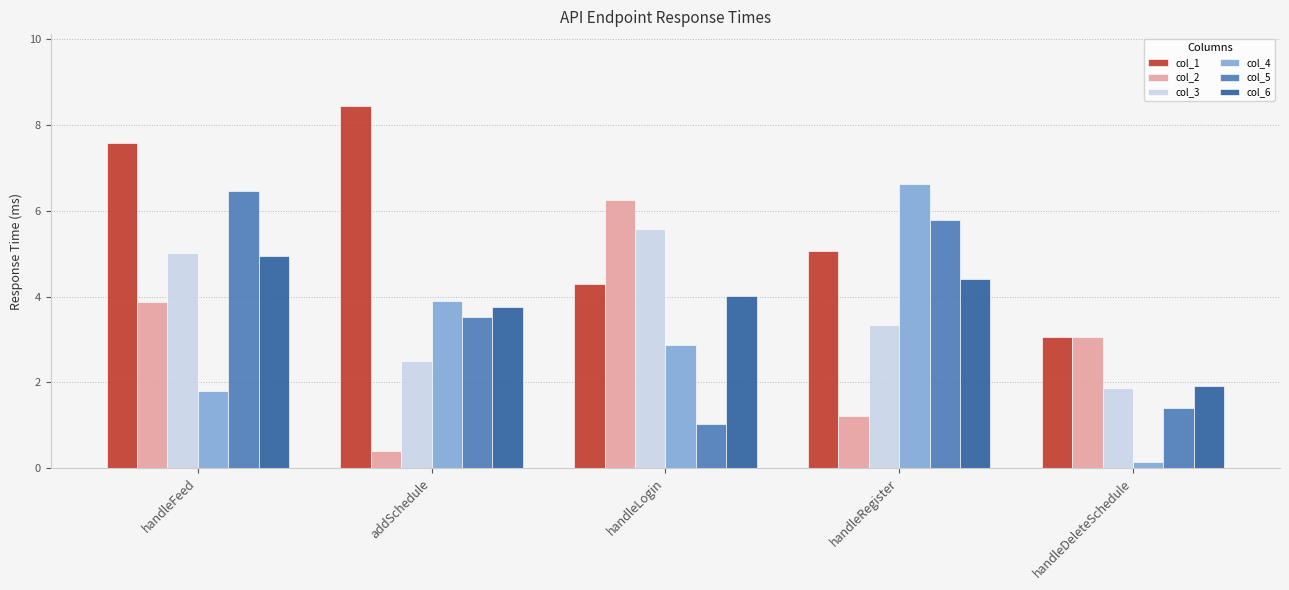

At which label is col_5 closest to 3?

addSchedule